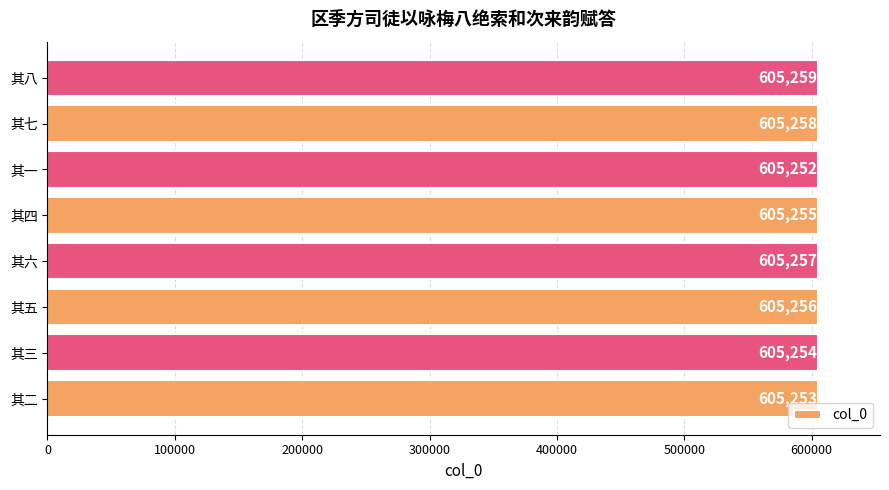

What is the smallest value displayed?

605252